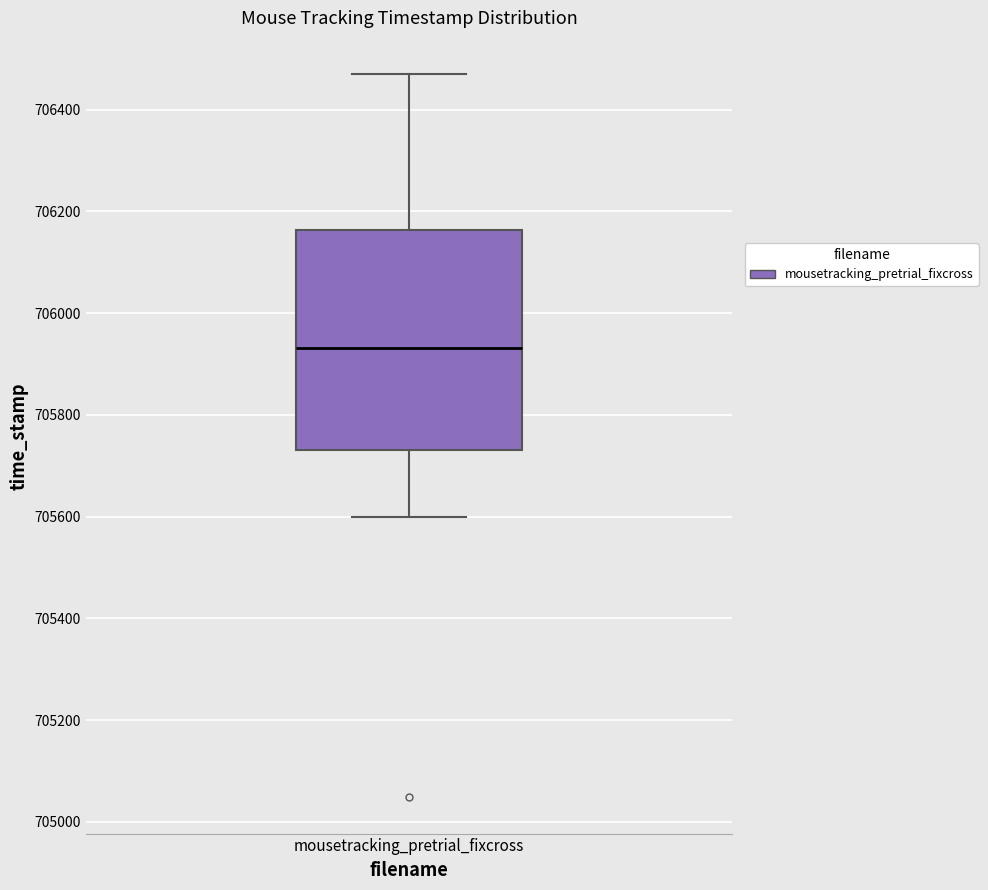

Where is the upper edge of the box for mousetracking_pretrial_fixcross on the y-axis? The values are not printed on the chart, so give them approximately, as read against the axis.

706160